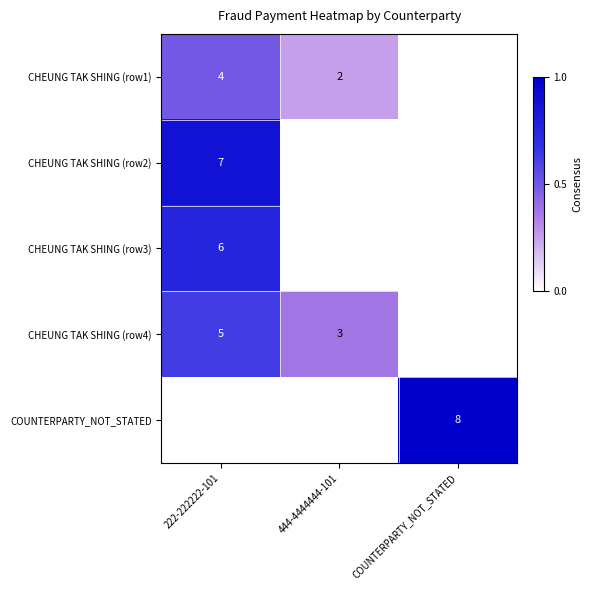

Is it true that CHEUNG TAK SHING (row1) equals 2 at 444-4444444-101?

True